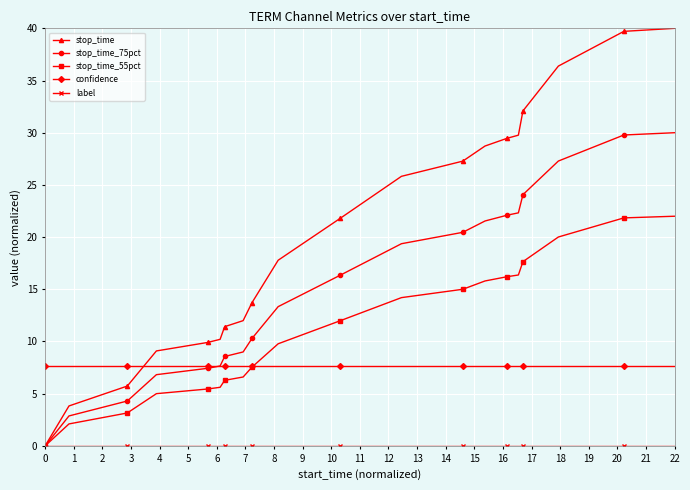

Which series has the widest spread of values?

stop_time